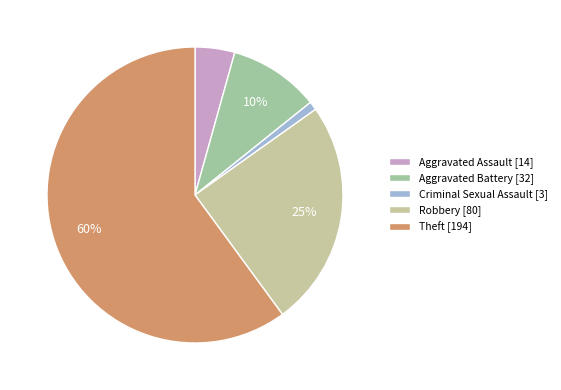

What is the majority slice?

Theft